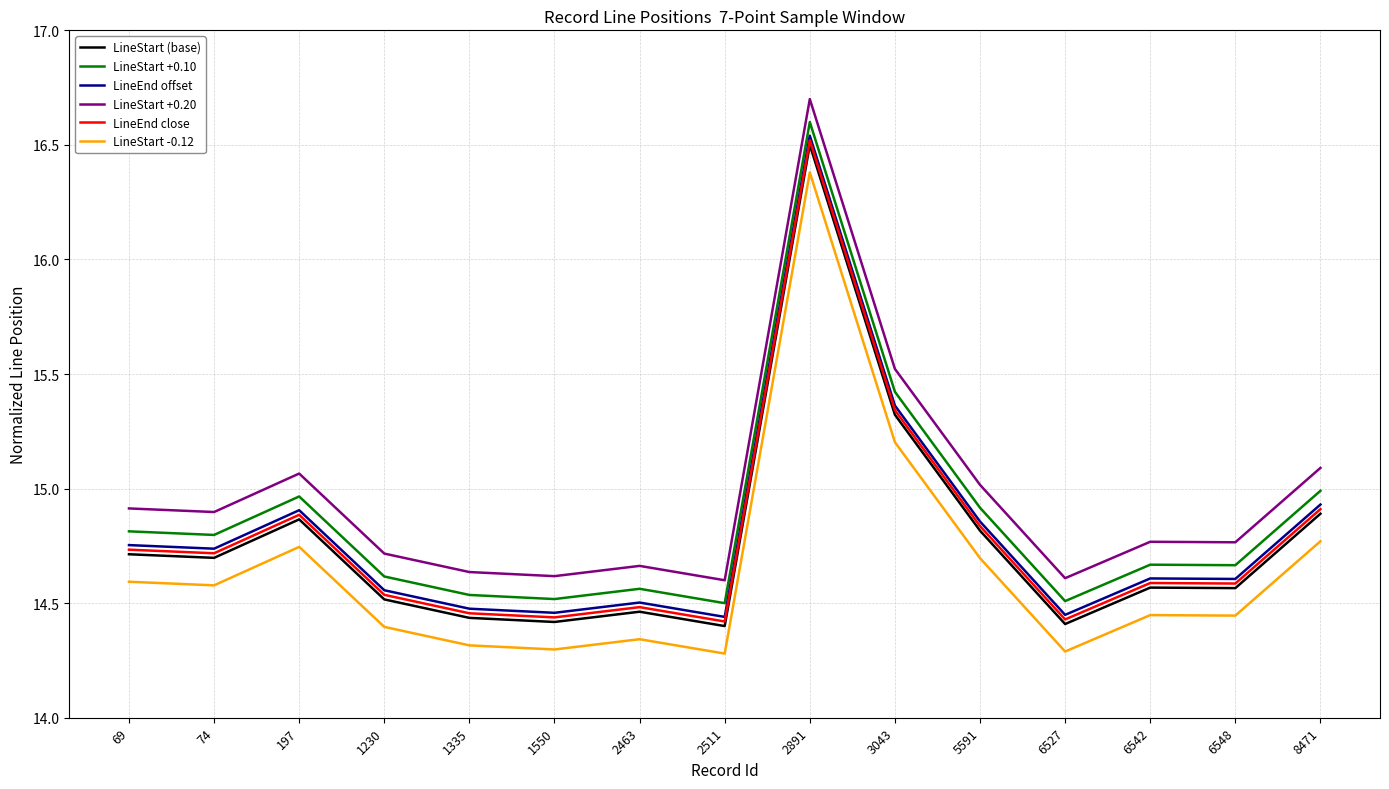

The LineStart +0.20 series shows 14.6 at 1550. True or false?

True